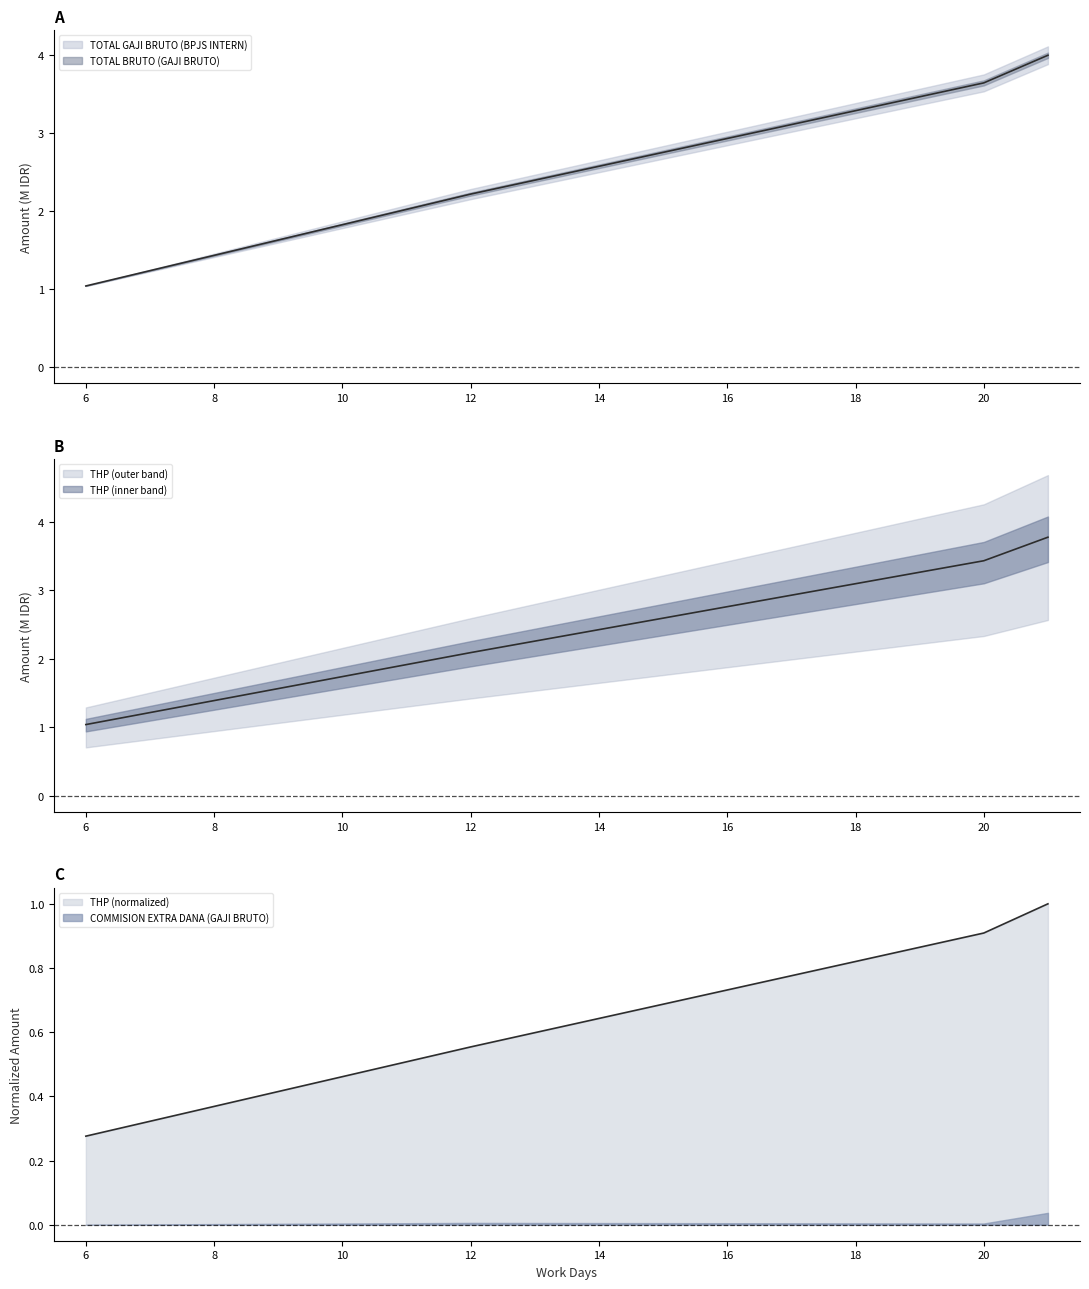

The TOTAL BRUTO (GAJI BRUTO) series shows 0.1 at 6. True or false?

False